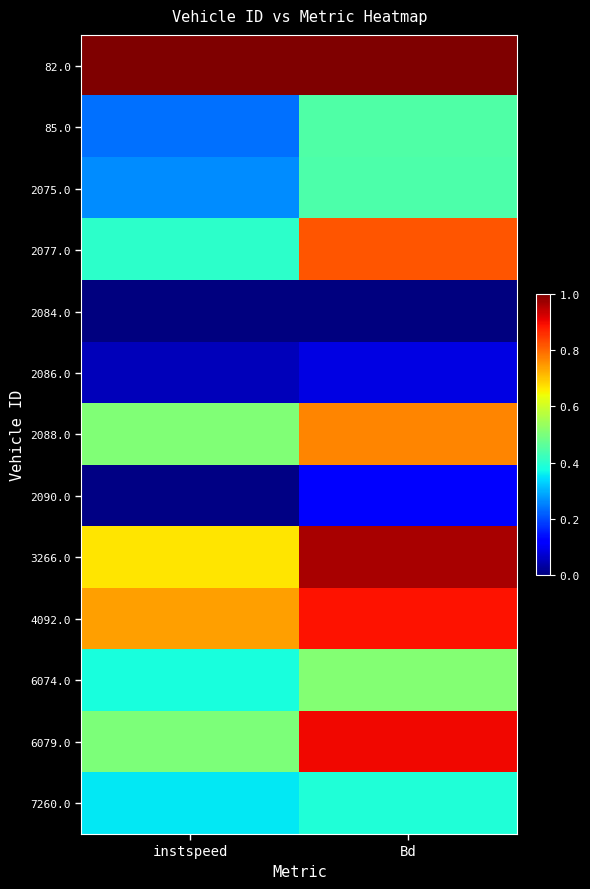

Reading left to right, list all the values displayed in this chart.

82.0: instspeed=1.0	Bd=1.0
85.0: instspeed=0.2	Bd=0.4
2075.0: instspeed=0.3	Bd=0.4
2077.0: instspeed=0.4	Bd=0.8
2084.0: instspeed=0.0	Bd=0.0
2086.0: instspeed=0.1	Bd=0.1
2088.0: instspeed=0.5	Bd=0.8
2090.0: instspeed=0.0	Bd=0.1
3266.0: instspeed=0.7	Bd=1.0
4092.0: instspeed=0.7	Bd=0.9
6074.0: instspeed=0.4	Bd=0.5
6079.0: instspeed=0.5	Bd=0.9
7260.0: instspeed=0.4	Bd=0.4